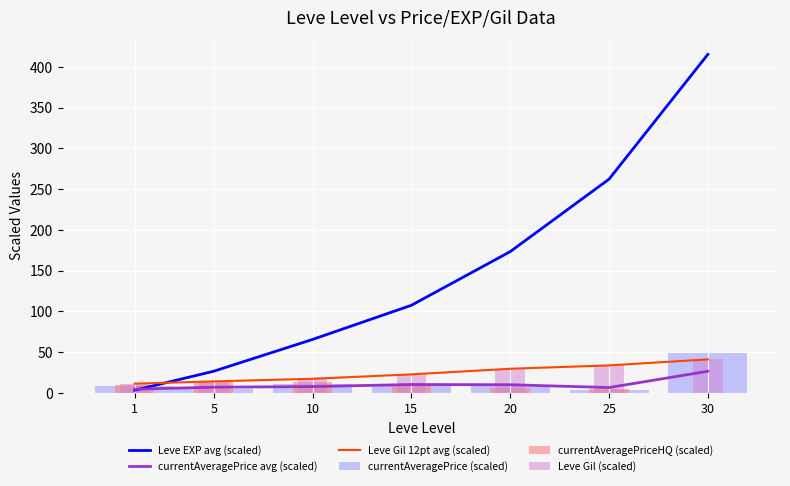

True or false: currentAveragePrice (scaled) has a value of 2.8 at 25.

True